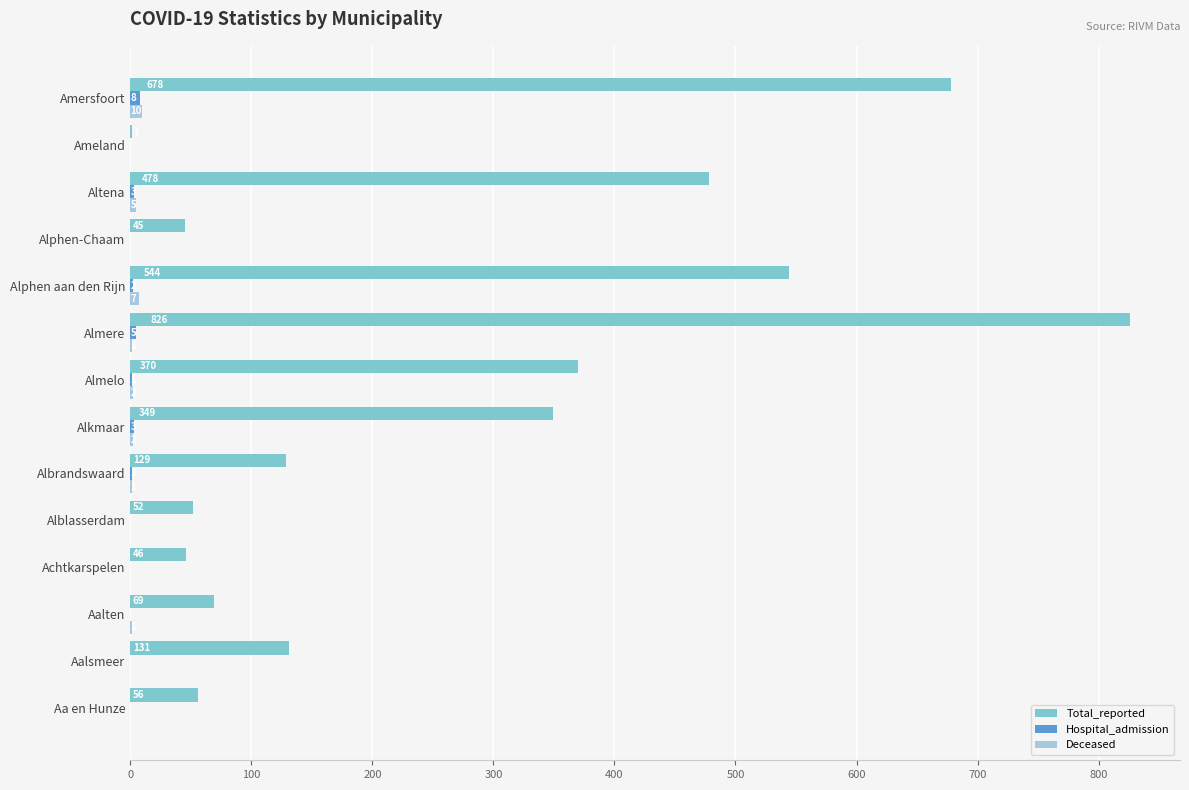

At which label is Total_reported closest to 413?

Almelo